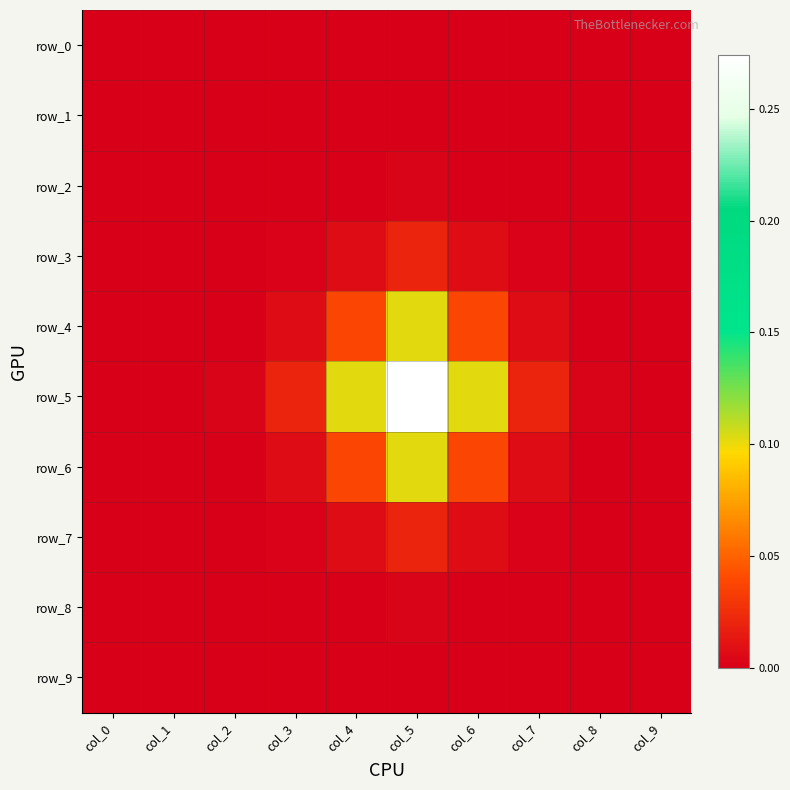

Count the number of data series in this chart.

10